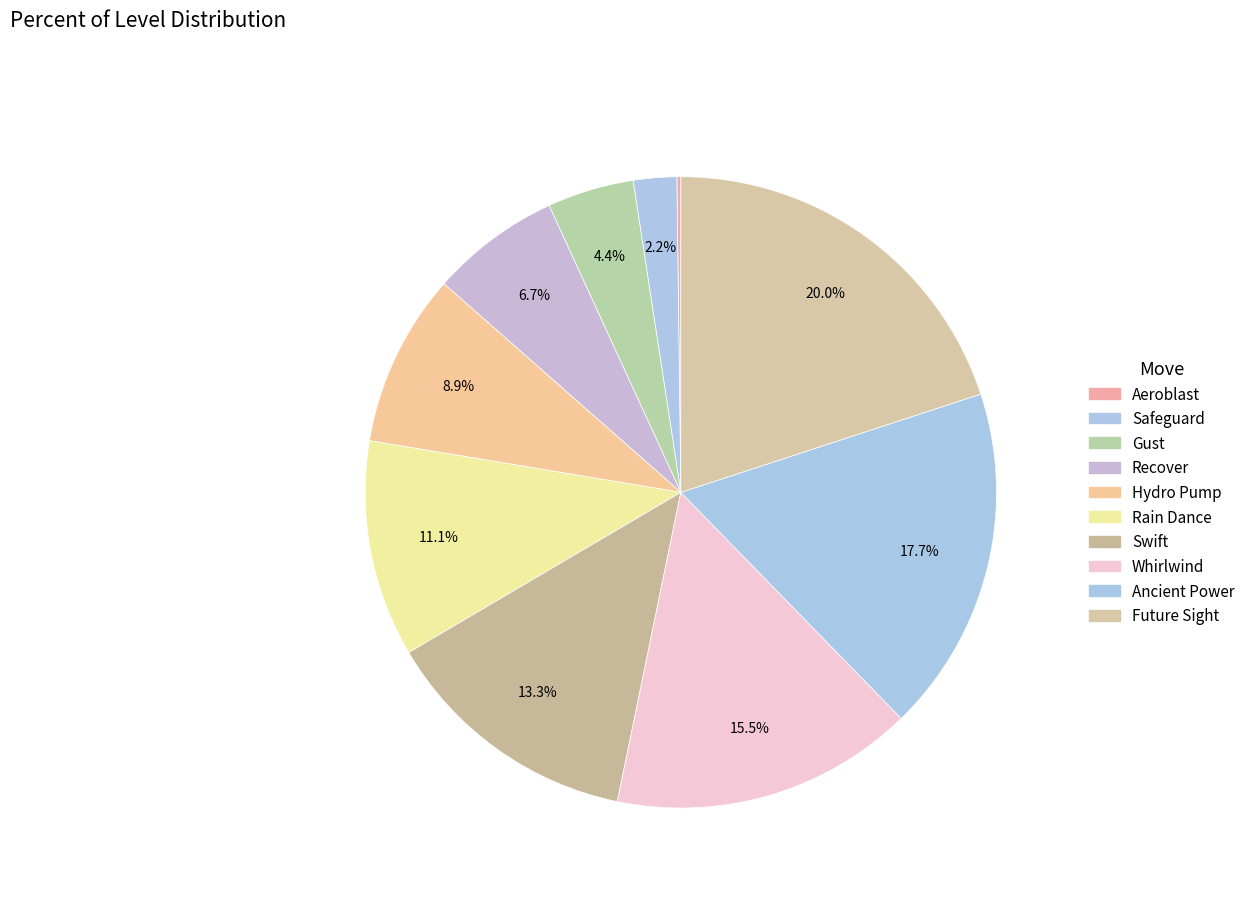

To the nearest percent, what is the difference between the Gust and Hydro Pump slice percentages?

4%